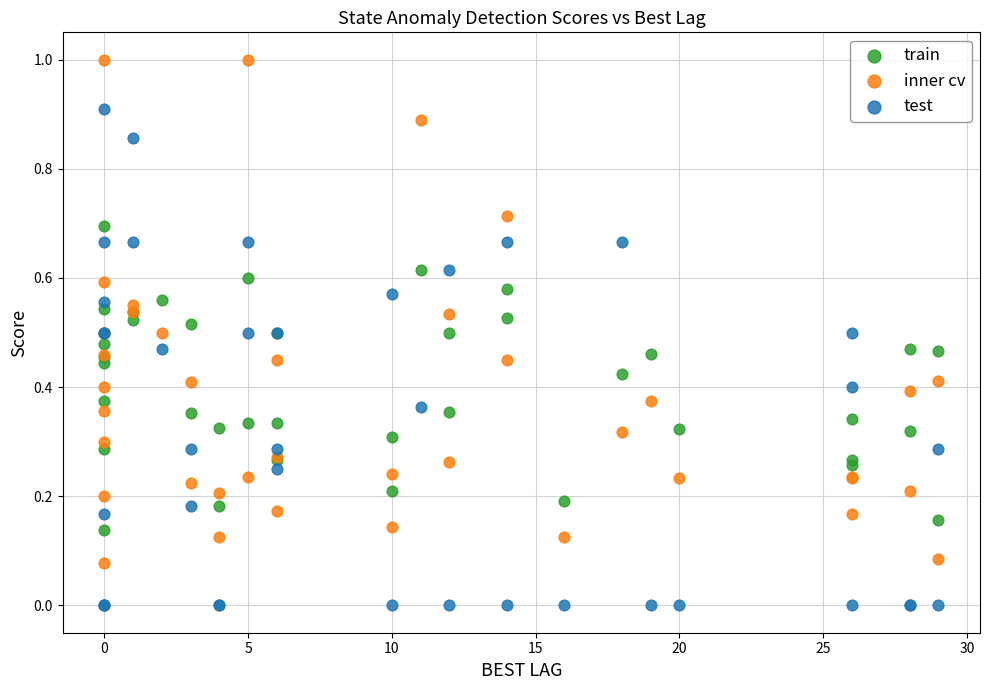

Which series reaches the minimum Y coordinate?

test